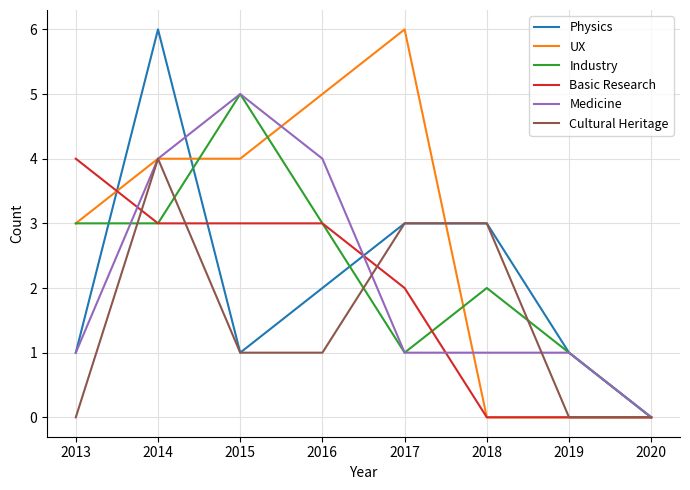

Between 2014 and 2016, which series saw the biggest shift?

Physics